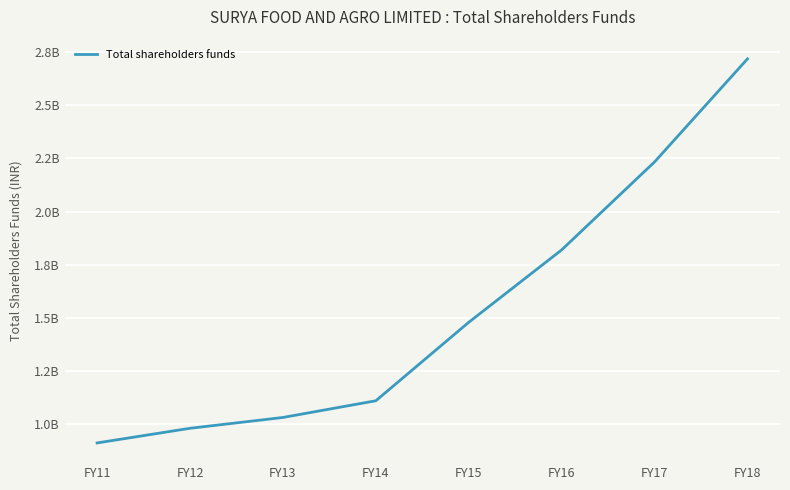

True or false: the data has more than 2 interior local peaks.

False